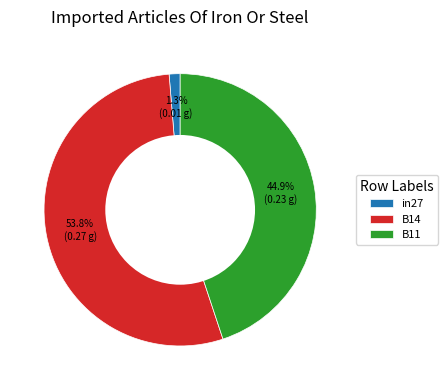

What portion of the pie excludes B11?

55.1%